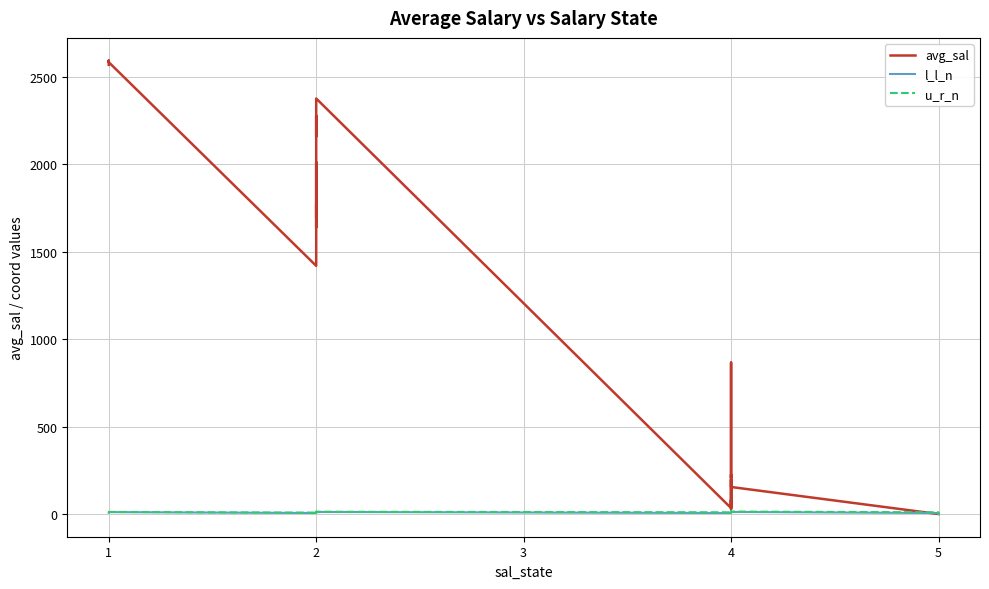

How many values in avg_sal are above zero?

35